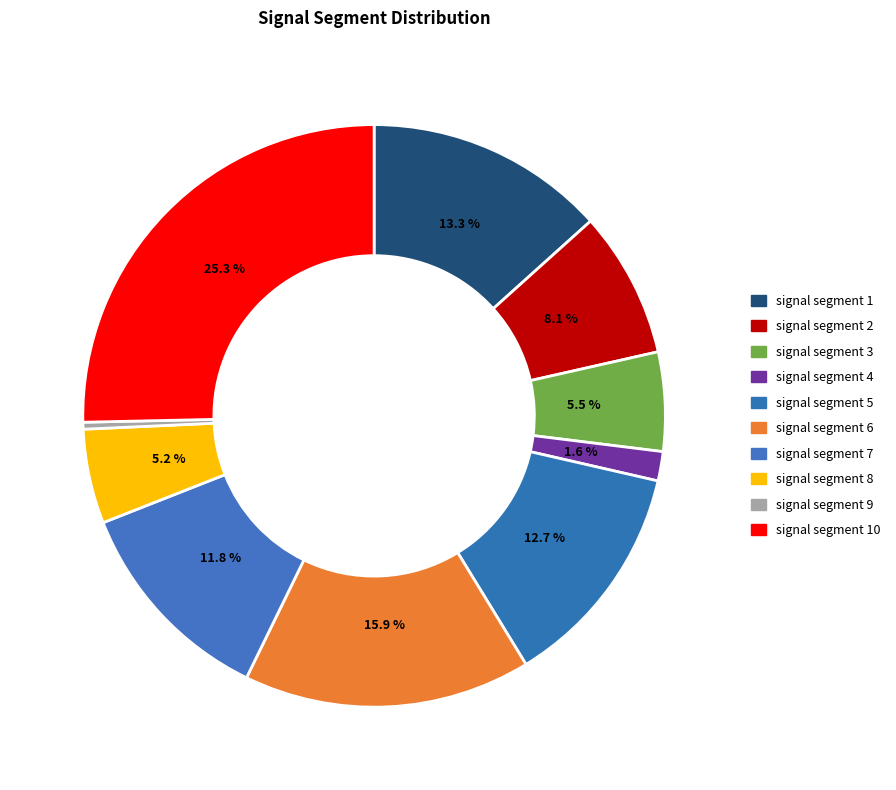

Is it true that signal segment 8 is 1% of the pie?

False